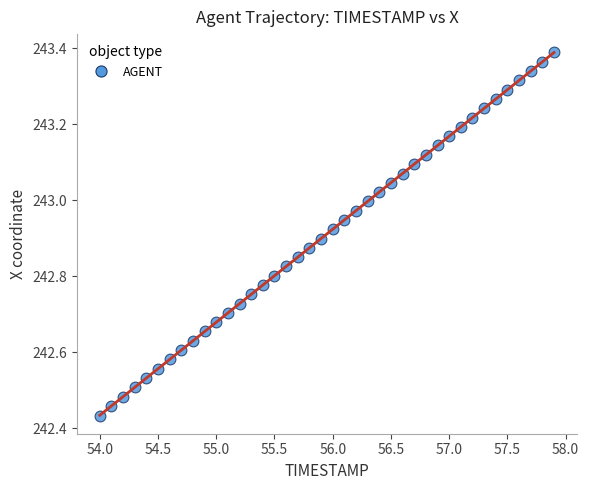

What is the range of X values (max minus min)?

3.9